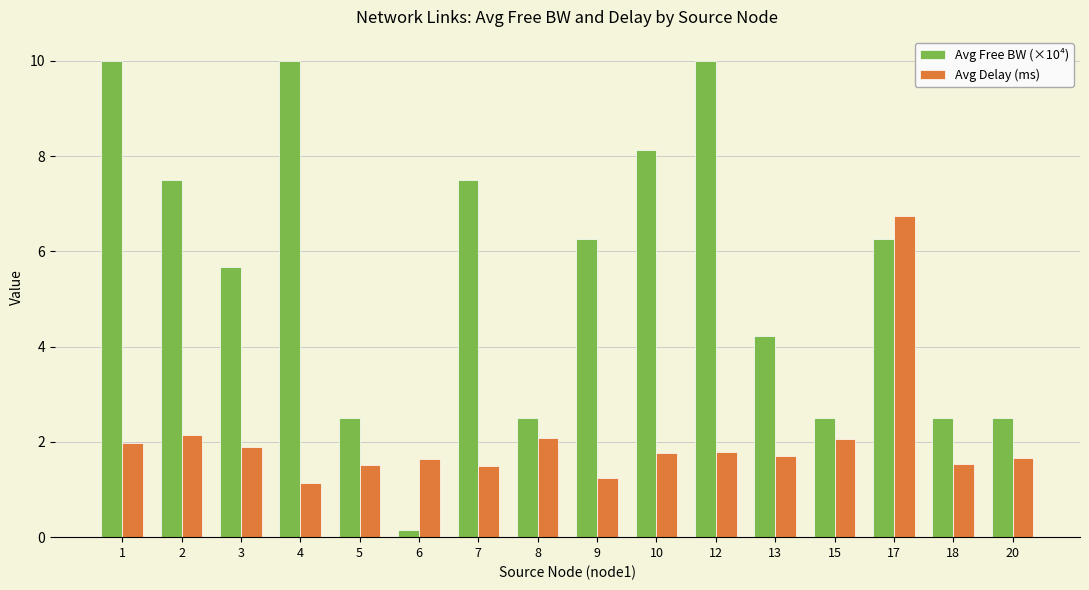

How many bars are there in each group?

2